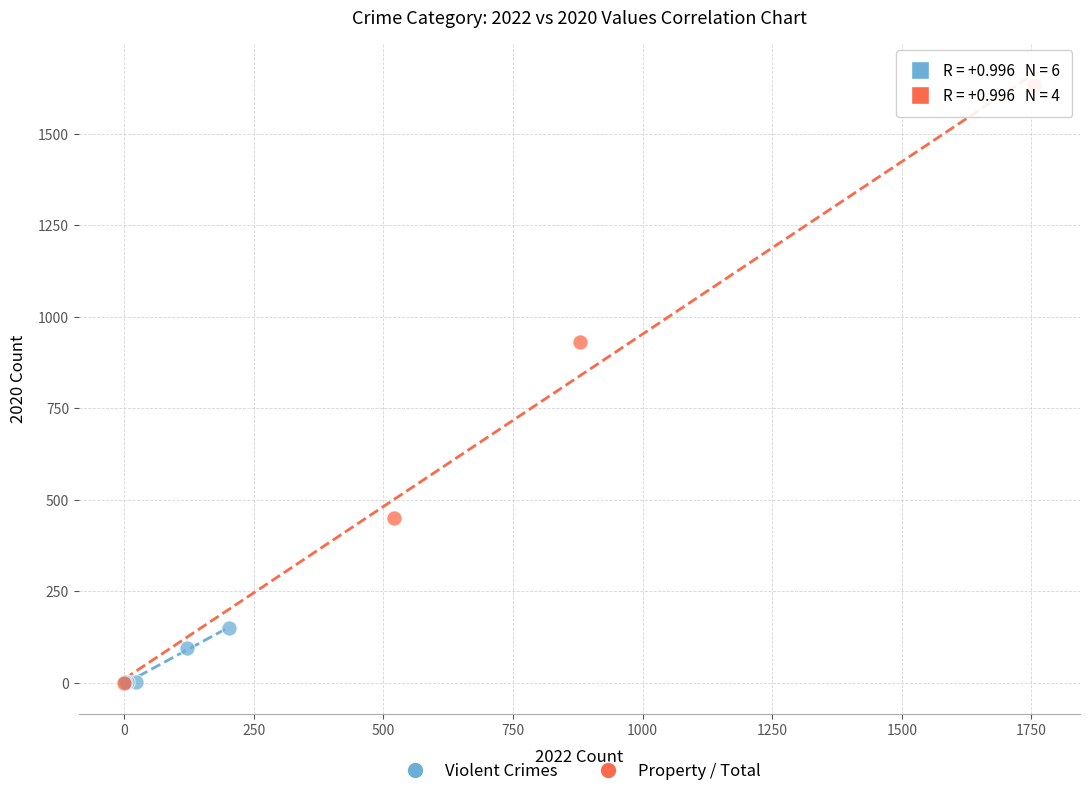

Which series reaches the maximum Y coordinate?

Property / Total